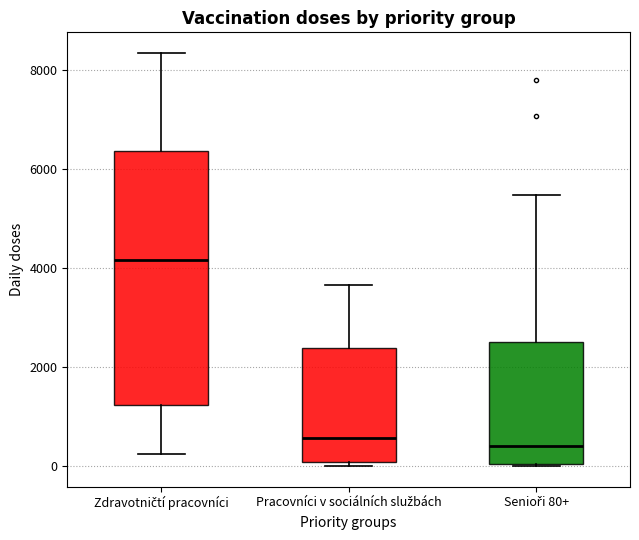

Reading left to right, transcribe this box plot: for each box, give where its median line is, the range the box spans, and where its two whiskers end, as read against the y-axis. The values are not printed on the chart, so give them approximately, as read against the axis.

Zdravotničtí pracovníci: median 4200, box 1200 to 6400, whiskers 200 to 8400
Pracovníci v sociálních službách: median 600, box 0 to 2400, whiskers 0 (just below the box's lower edge) to 3600
Senioři 80+: median 400, box 0 to 2400, whiskers 0 to 5400